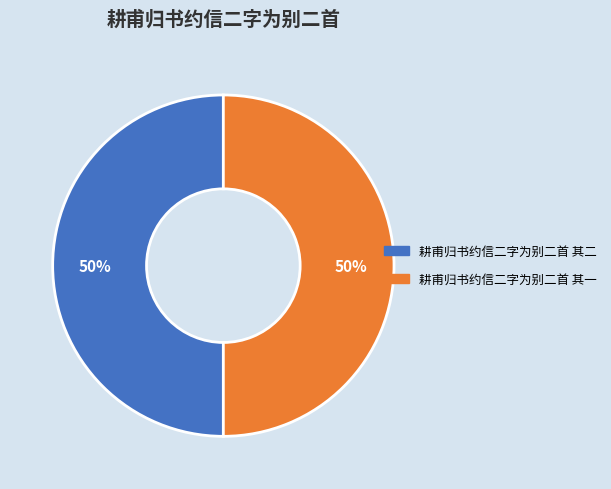

Is it true that 耕甫归书约信二字为别二首 其二 is 62% of the pie?

False